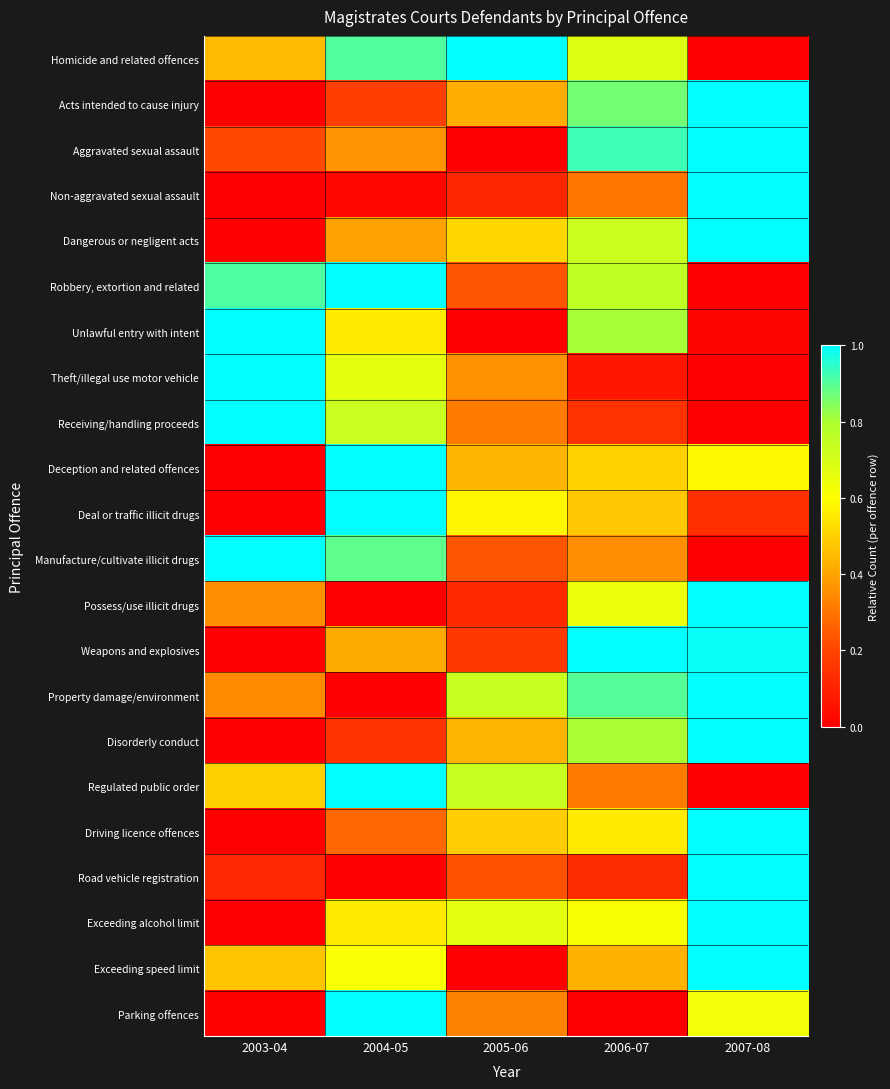

Reading left to right, what are all the values shown in this chart?

Homicide and related offences: 2003-04=0.5	2004-05=0.9	2005-06=1.0	2006-07=0.7	2007-08=0.0
Acts intended to cause injury: 2003-04=0.0	2004-05=0.2	2005-06=0.4	2006-07=0.9	2007-08=1.0
Aggravated sexual assault: 2003-04=0.2	2004-05=0.4	2005-06=0.0	2006-07=0.9	2007-08=1.0
Non-aggravated sexual assault: 2003-04=0.0	2004-05=0.0	2005-06=0.1	2006-07=0.3	2007-08=1.0
Dangerous or negligent acts: 2003-04=0.0	2004-05=0.4	2005-06=0.5	2006-07=0.7	2007-08=1.0
Robbery, extortion and related: 2003-04=0.9	2004-05=1.0	2005-06=0.2	2006-07=0.8	2007-08=0.0
Unlawful entry with intent: 2003-04=1.0	2004-05=0.6	2005-06=0.0	2006-07=0.8	2007-08=0.0
Theft/illegal use motor vehicle: 2003-04=1.0	2004-05=0.7	2005-06=0.4	2006-07=0.1	2007-08=0.0
Receiving/handling proceeds: 2003-04=1.0	2004-05=0.7	2005-06=0.3	2006-07=0.1	2007-08=0.0
Deception and related offences: 2003-04=0.0	2004-05=1.0	2005-06=0.4	2006-07=0.5	2007-08=0.6
Deal or traffic illicit drugs: 2003-04=0.0	2004-05=1.0	2005-06=0.6	2006-07=0.5	2007-08=0.1
Manufacture/cultivate illicit drugs: 2003-04=1.0	2004-05=0.9	2005-06=0.2	2006-07=0.4	2007-08=0.0
Possess/use illicit drugs: 2003-04=0.4	2004-05=0.0	2005-06=0.1	2006-07=0.6	2007-08=1.0
Weapons and explosives: 2003-04=0.0	2004-05=0.4	2005-06=0.2	2006-07=1.0	2007-08=1.0
Property damage/environment: 2003-04=0.3	2004-05=0.0	2005-06=0.7	2006-07=0.9	2007-08=1.0
Disorderly conduct: 2003-04=0.0	2004-05=0.1	2005-06=0.4	2006-07=0.8	2007-08=1.0
Regulated public order: 2003-04=0.5	2004-05=1.0	2005-06=0.7	2006-07=0.3	2007-08=0.0
Driving licence offences: 2003-04=0.0	2004-05=0.3	2005-06=0.5	2006-07=0.6	2007-08=1.0
Road vehicle registration: 2003-04=0.1	2004-05=0.0	2005-06=0.2	2006-07=0.1	2007-08=1.0
Exceeding alcohol limit: 2003-04=0.0	2004-05=0.6	2005-06=0.7	2006-07=0.6	2007-08=1.0
Exceeding speed limit: 2003-04=0.5	2004-05=0.6	2005-06=0.0	2006-07=0.4	2007-08=1.0
Parking offences: 2003-04=0.0	2004-05=1.0	2005-06=0.3	2006-07=0.0	2007-08=0.6